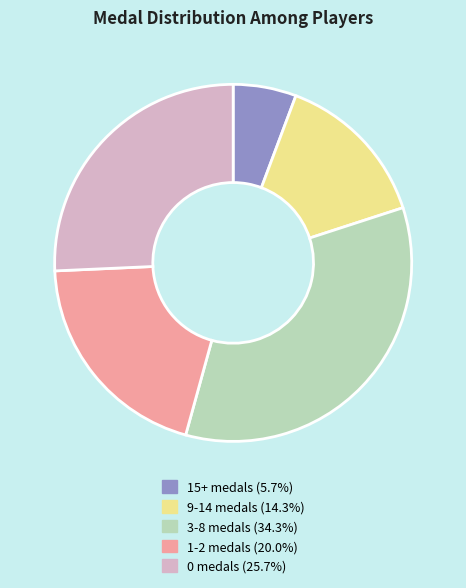

Is there any slice that represents more than half of the pie?

No